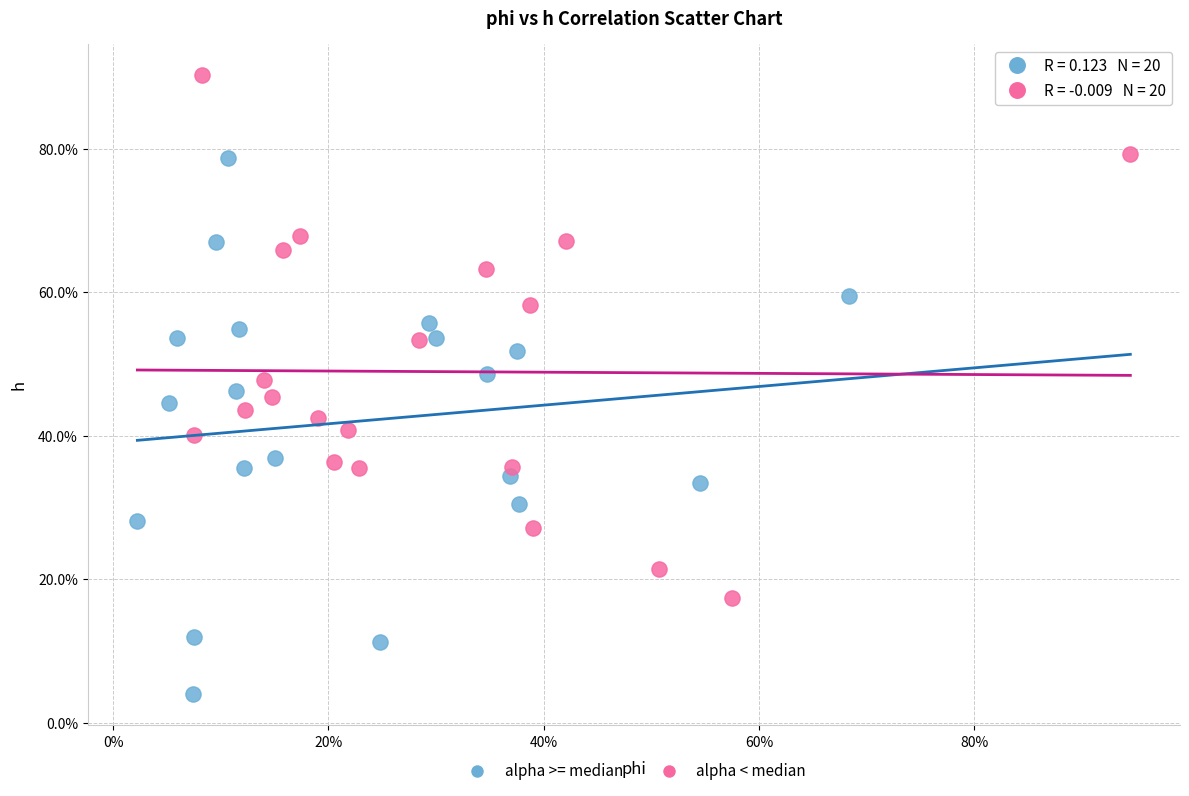

What are all the series names shown in the legend?

alpha >= median, alpha < median